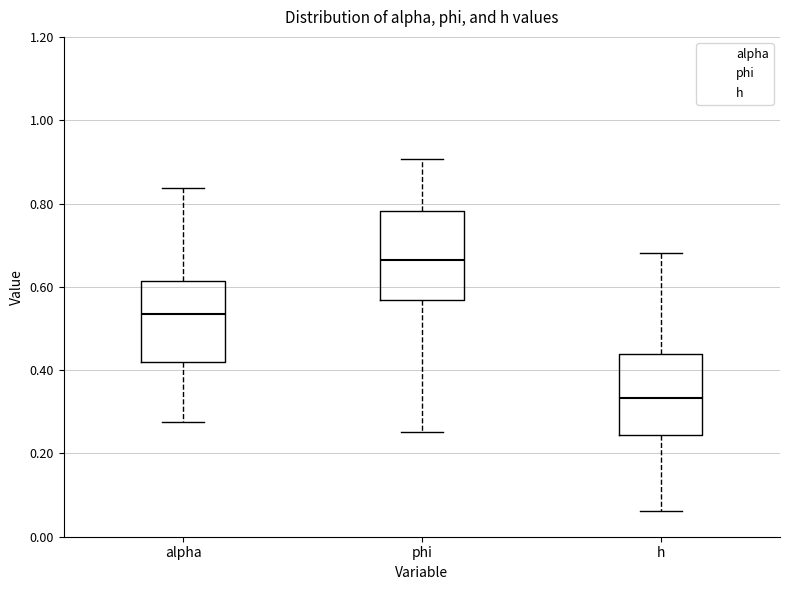

Reading left to right, transcribe this box plot: for each box, give where its median line is, the range the box spans, and where its two whiskers end, as read against the y-axis. The values are not printed on the chart, so give them approximately, as read against the axis.

alpha: median 0.54, box 0.42 to 0.62, whiskers 0.28 to 0.84
phi: median 0.66, box 0.56 to 0.78, whiskers 0.26 to 0.90
h: median 0.34, box 0.24 to 0.44, whiskers 0.06 to 0.68